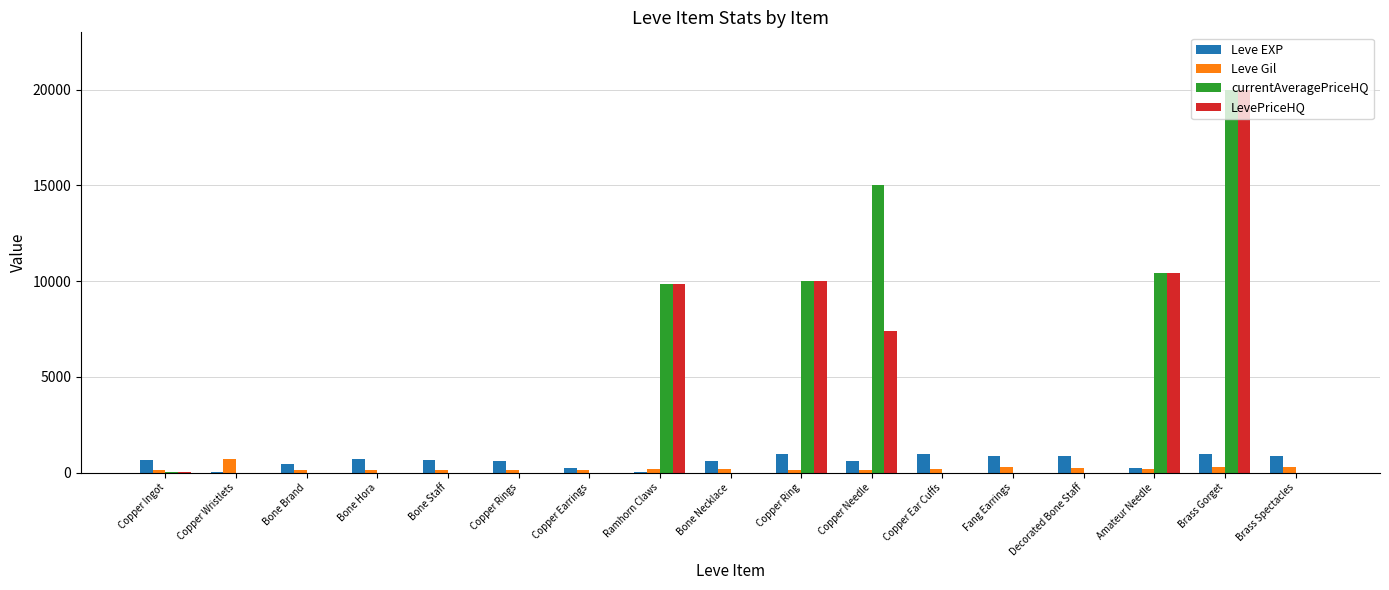

Is it true that Leve EXP equals 880 at Fang Earrings?

True